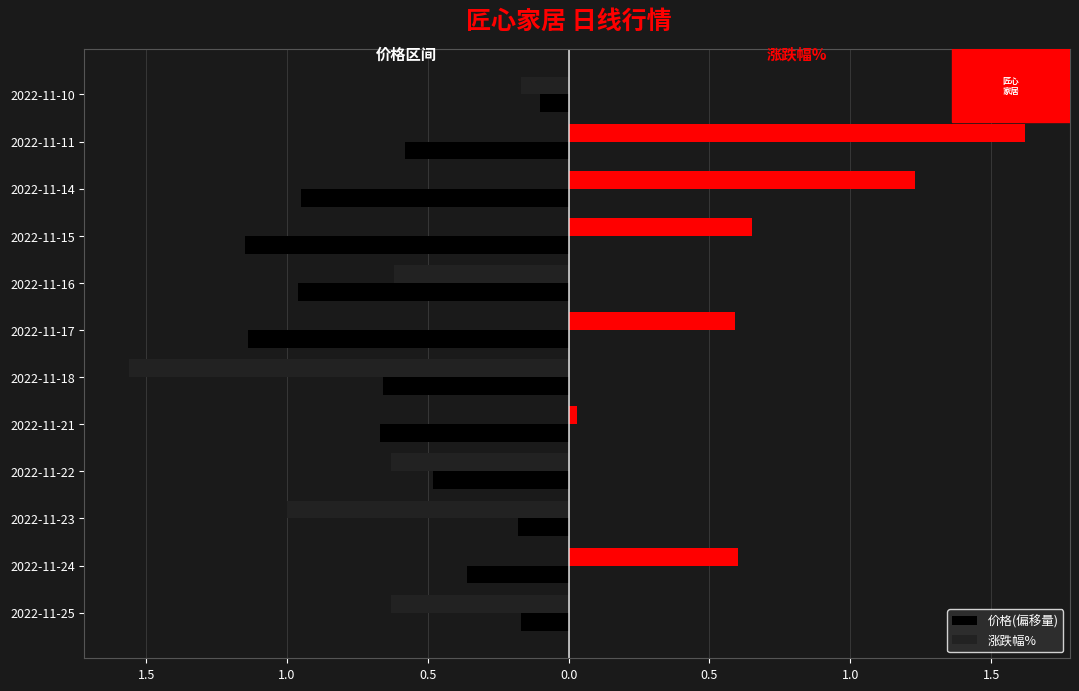

Reading left to right, transcribe all the data shown in this chart.

价格(偏移量): -0.2	-0.4	-0.2	-0.5	-0.7	-0.7	-1.1	-1.0	-1.2	-1.0	-0.6	-0.1
涨跌幅%: -0.6	0.6	-1.0	-0.6	0.0	-1.6	0.6	-0.6	0.7	1.2	1.6	-0.2